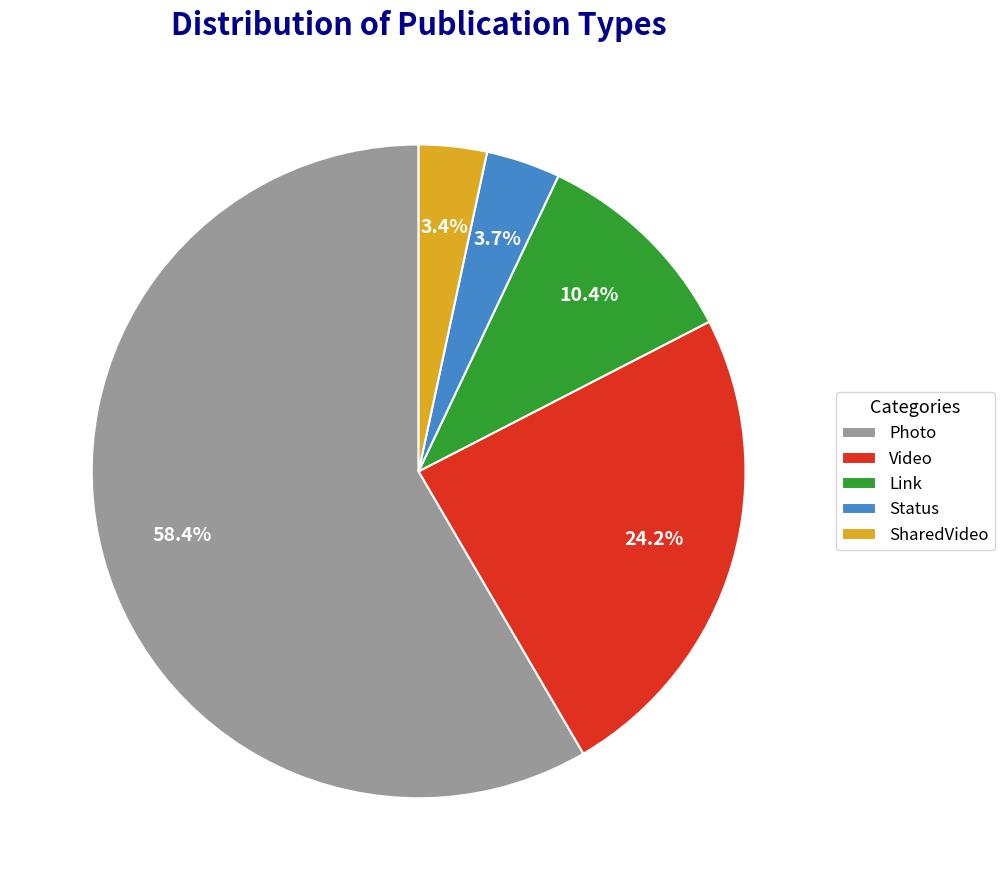

Which category accounts for the majority?

Photo